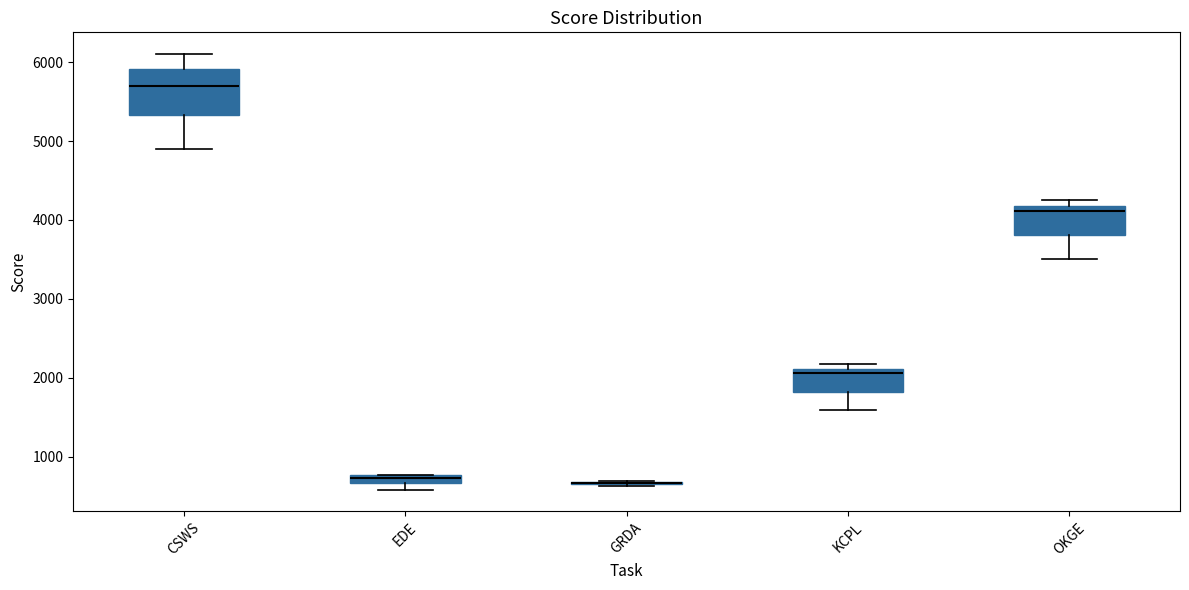

Which box is the tallest, from its lower edge to its upper edge?

CSWS